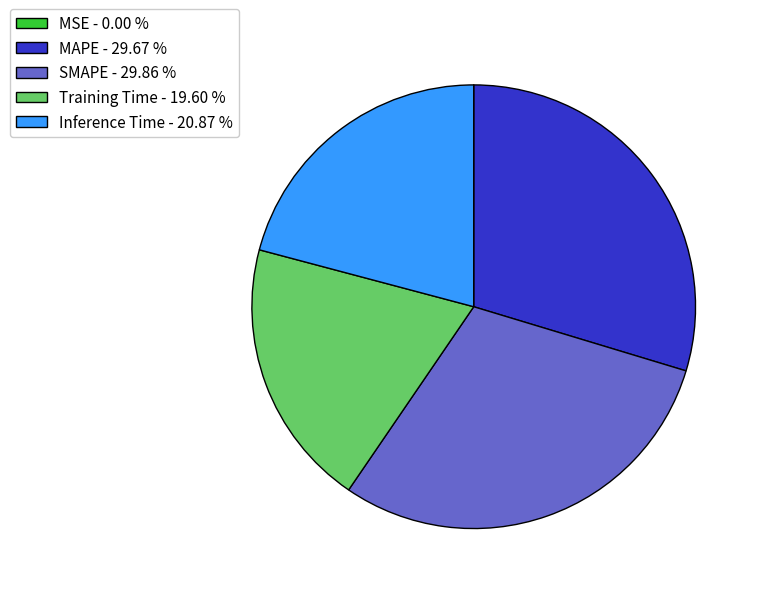

Which has a higher value, SMAPE - 29.86 % or Training Time - 19.60 %?

SMAPE - 29.86 %